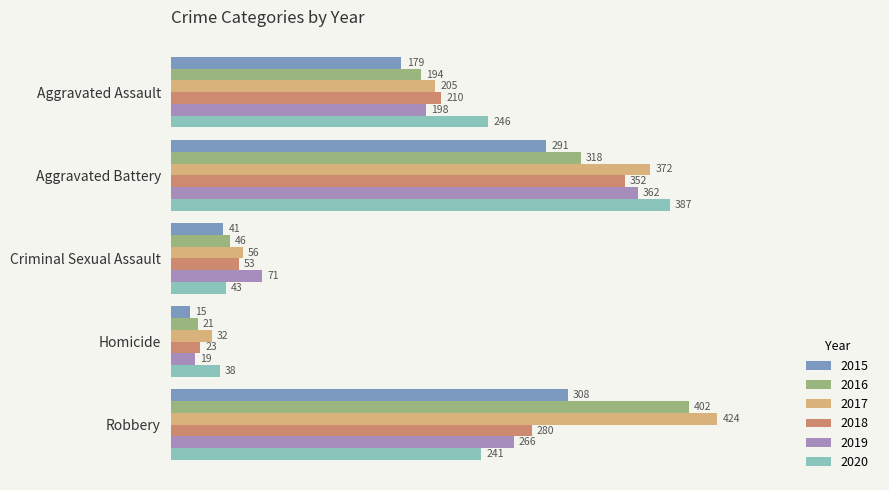

How many distinct data groups are displayed?

6